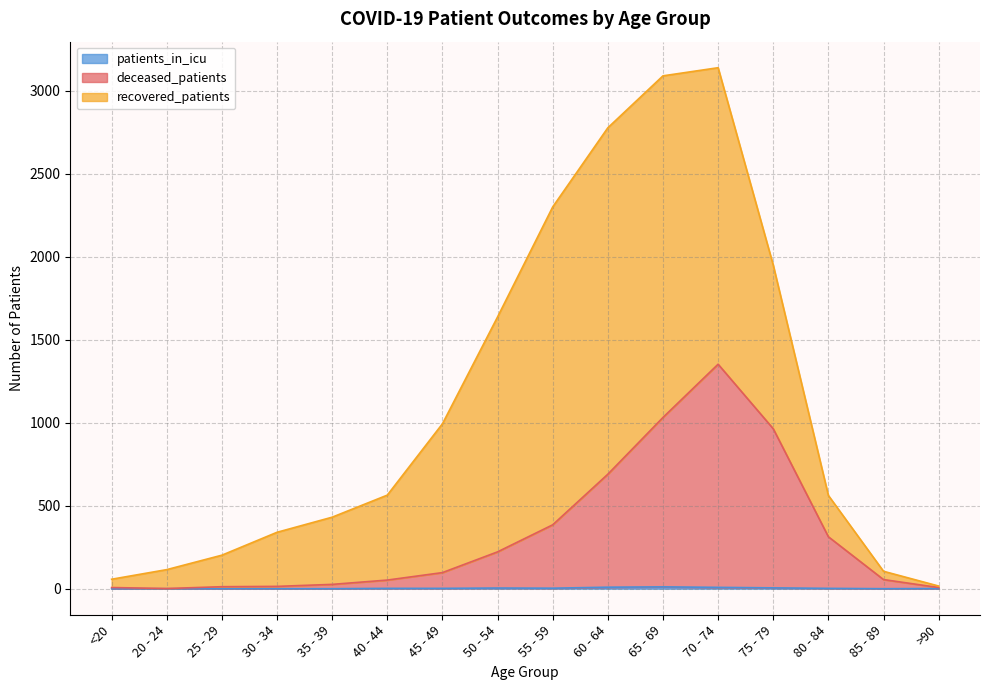

How many data points does each series have?

16